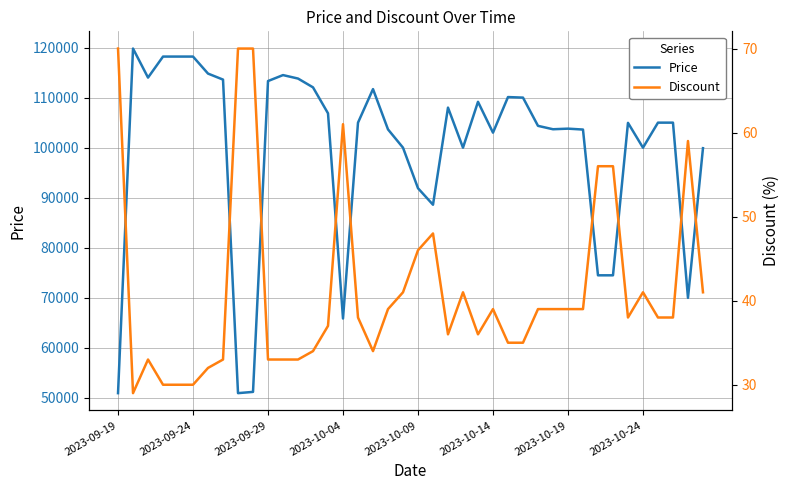

Which series has the largest total across all categories?

Price